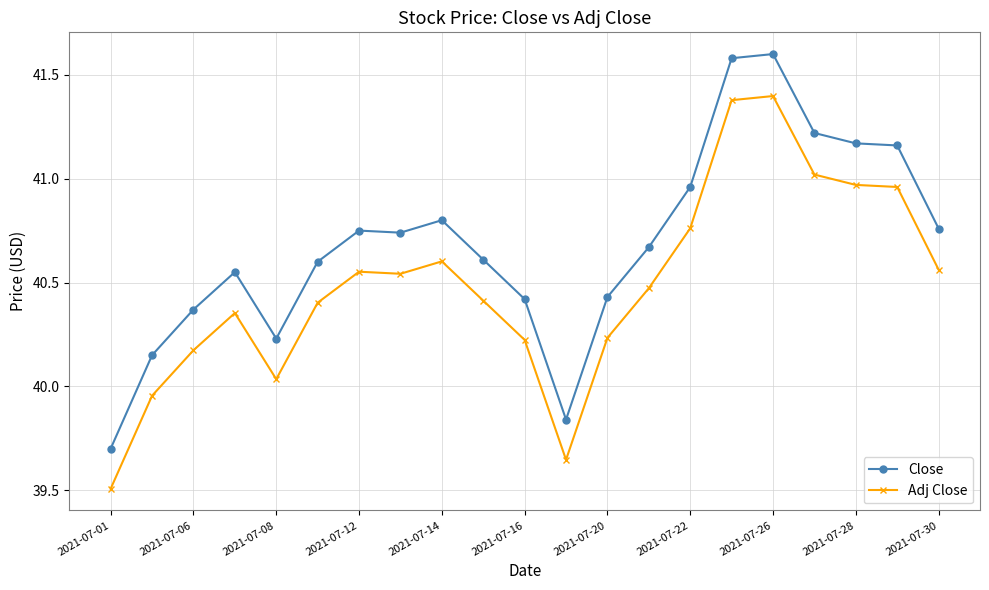

What is the difference between the maximum and minimum values in the Adj Close series?

1.9